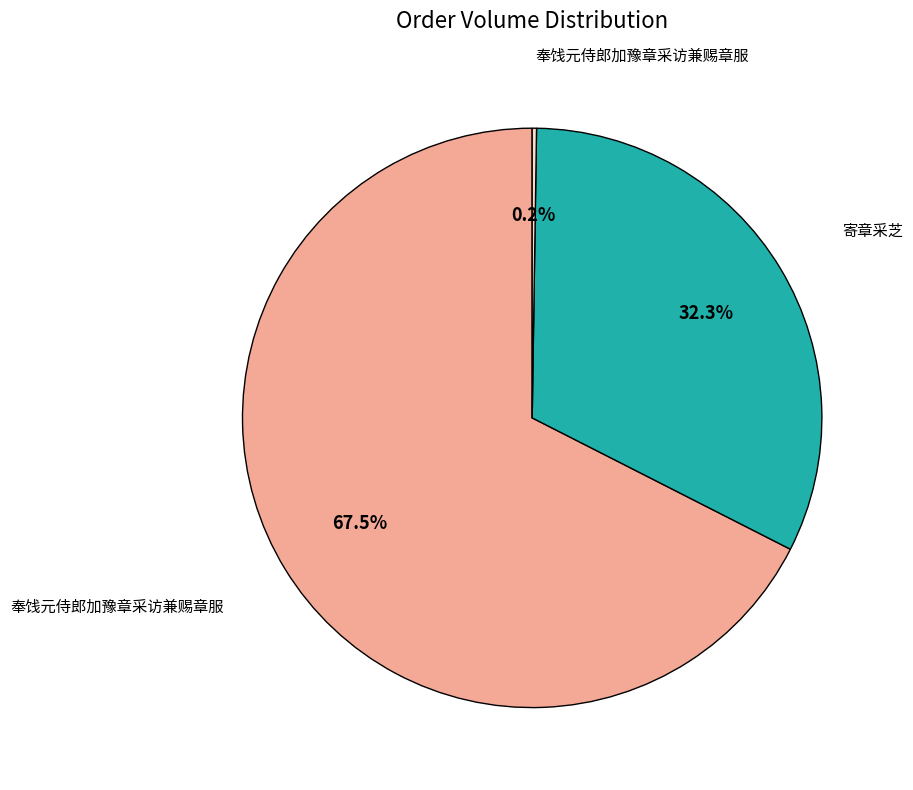

Is there any slice that represents more than half of the pie?

Yes